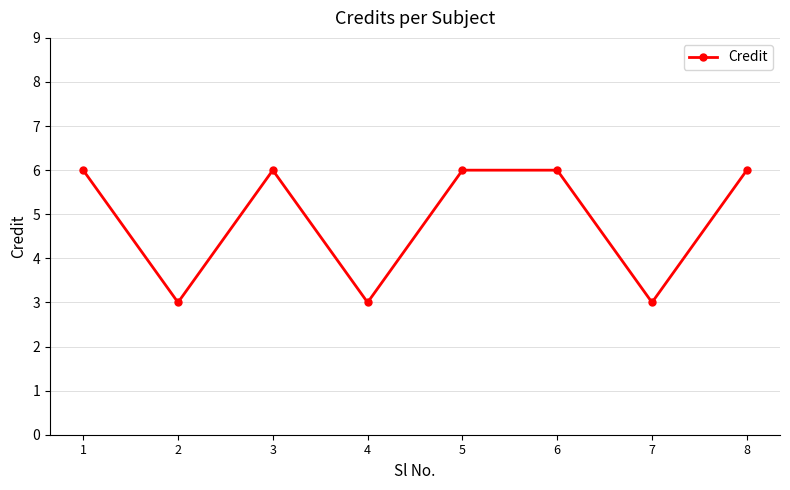

Which has a higher value, 5 or 7?

5